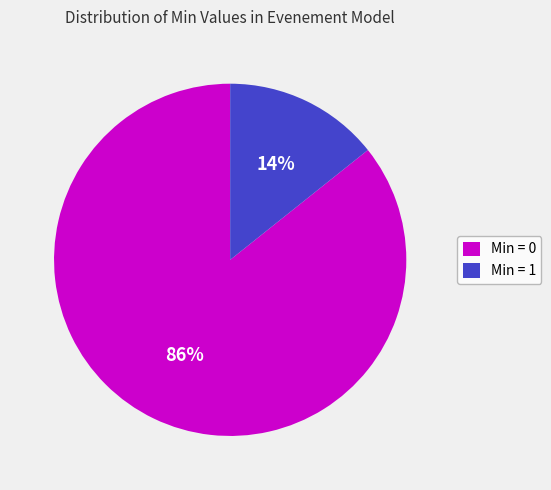

Do Min = 1 and Min = 0 together represent more than half of the pie?

Yes